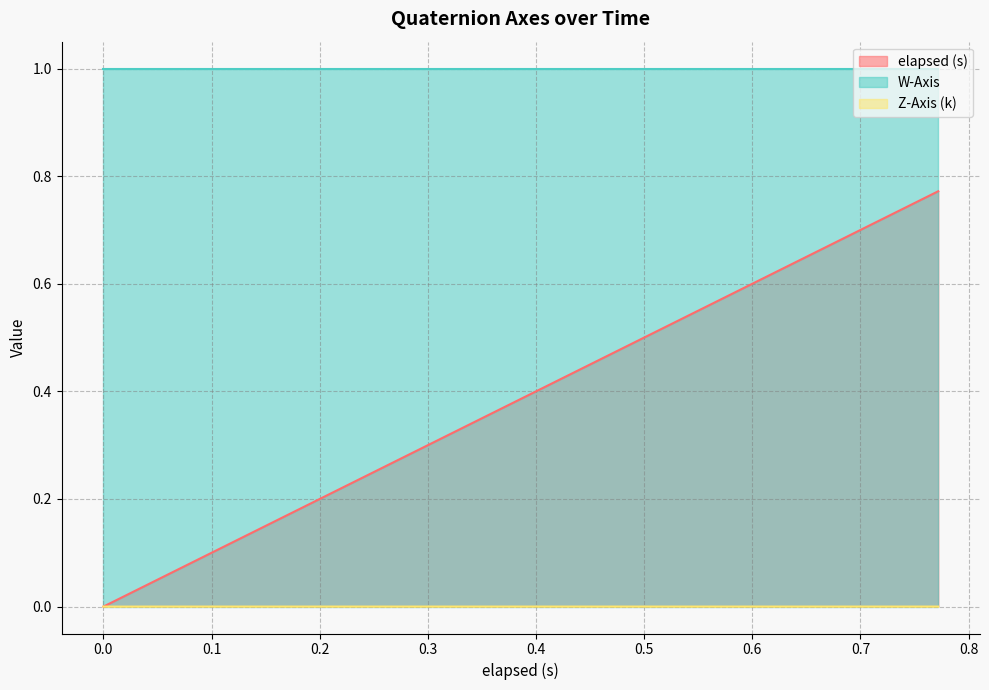

What is the label of the 23rd point from the right?

0.315